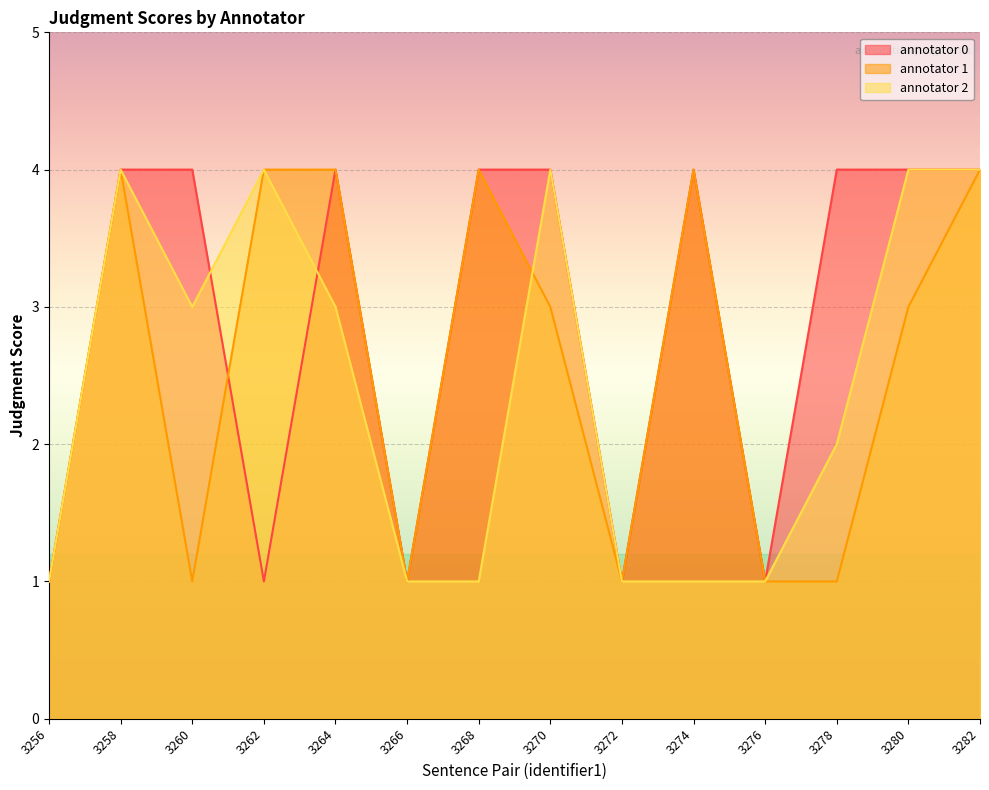

Count the number of categories in the chart.

14